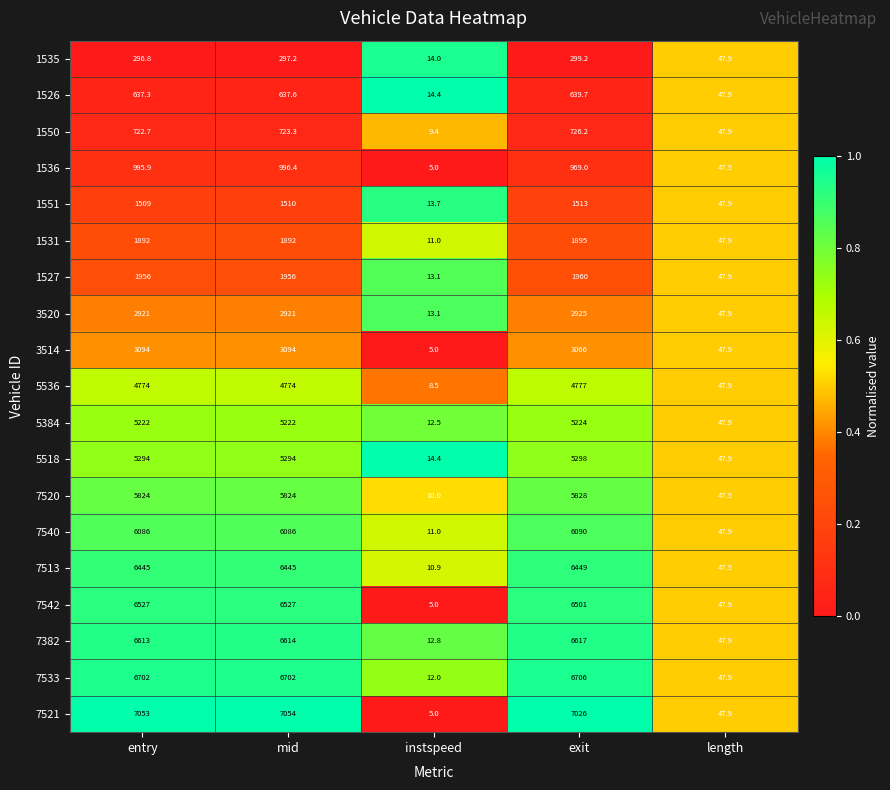

What value does the 5384 series have at length?

47.9